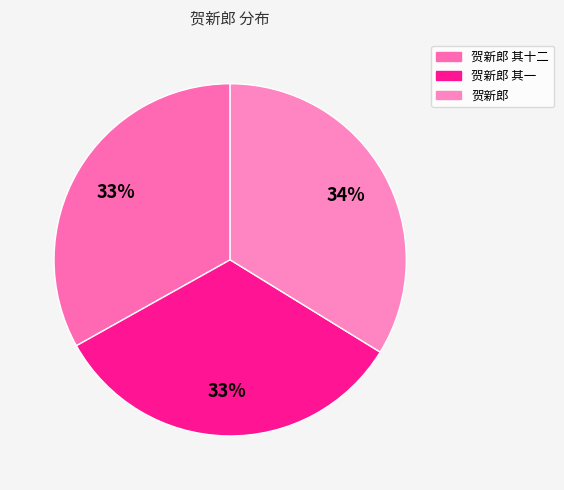

The 贺新郎 其一 slice represents 43% of the pie. True or false?

False